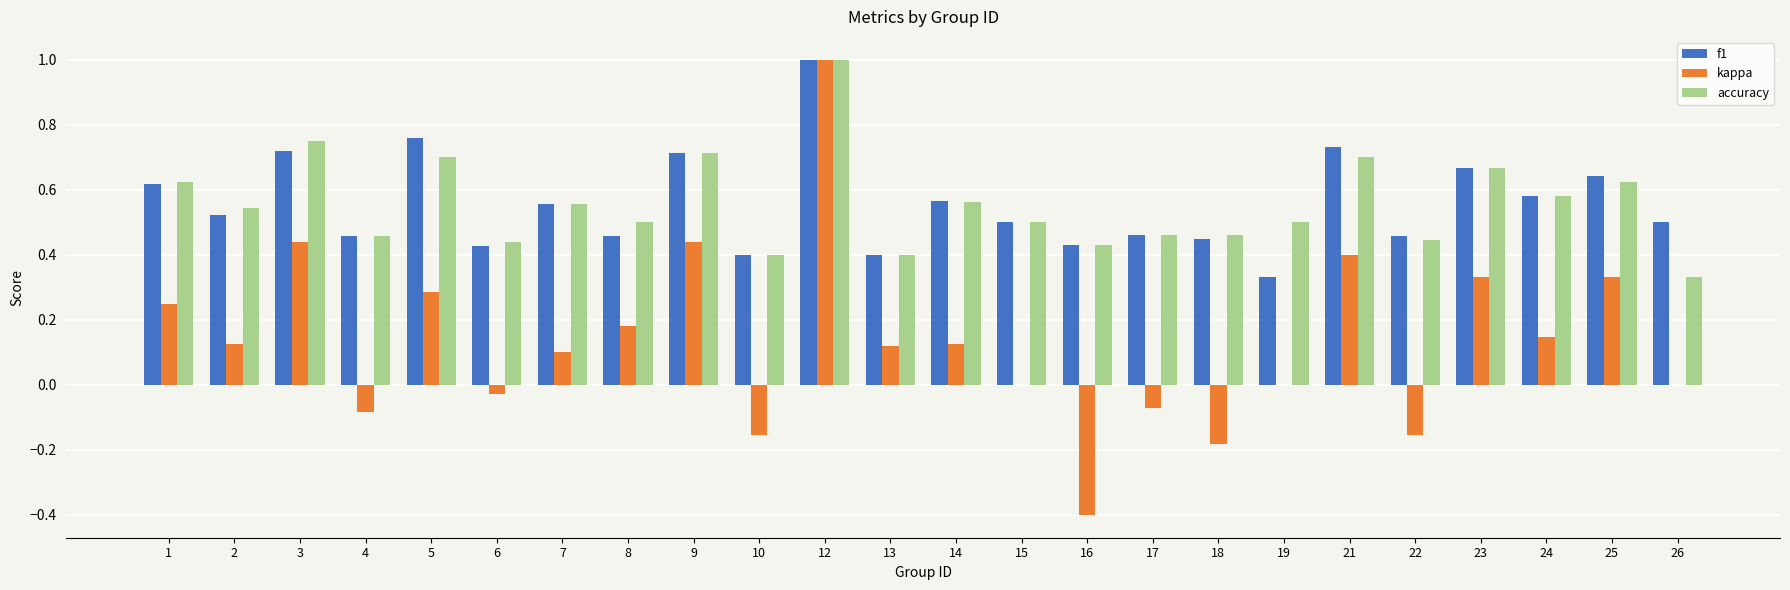

Which label corresponds to the largest value in the chart?

12